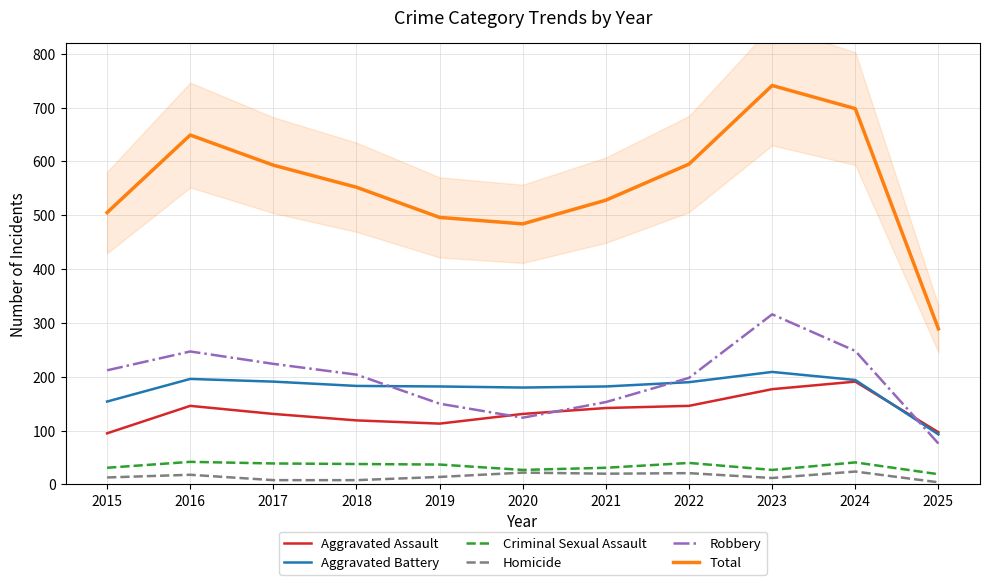

At 2023, list the series in order from smallest to largest.

Homicide, Criminal Sexual Assault, Aggravated Assault, Aggravated Battery, Robbery, Total